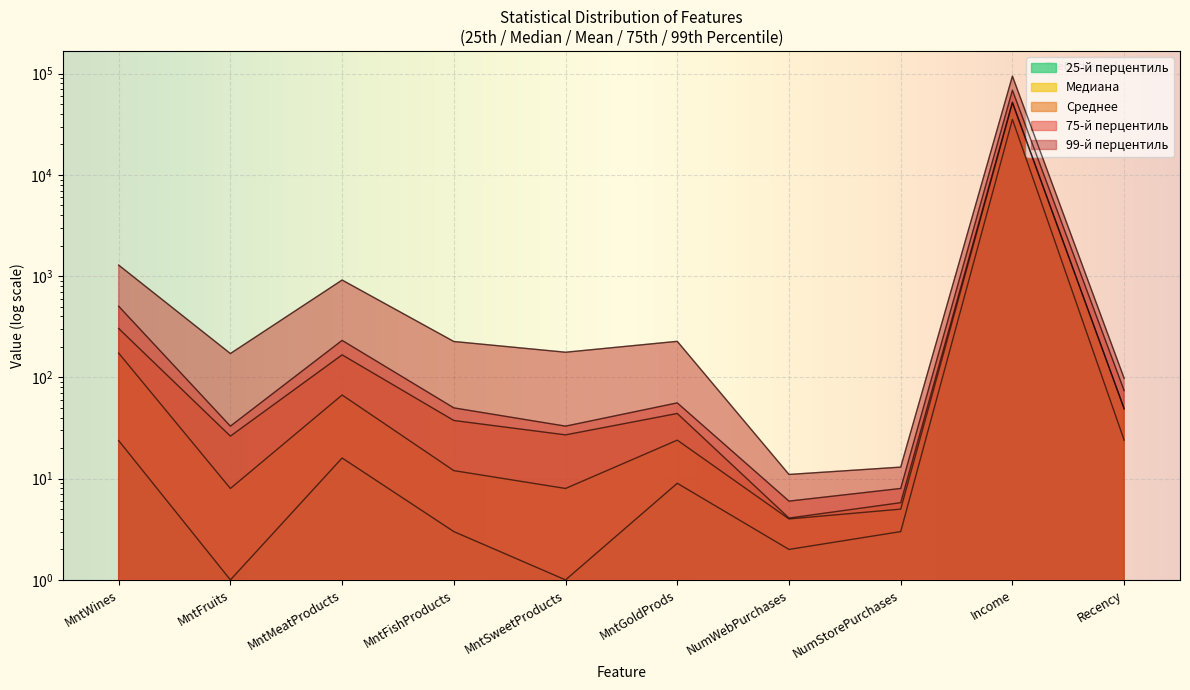

How many data points in 75-й перцентиль are above 56?

4